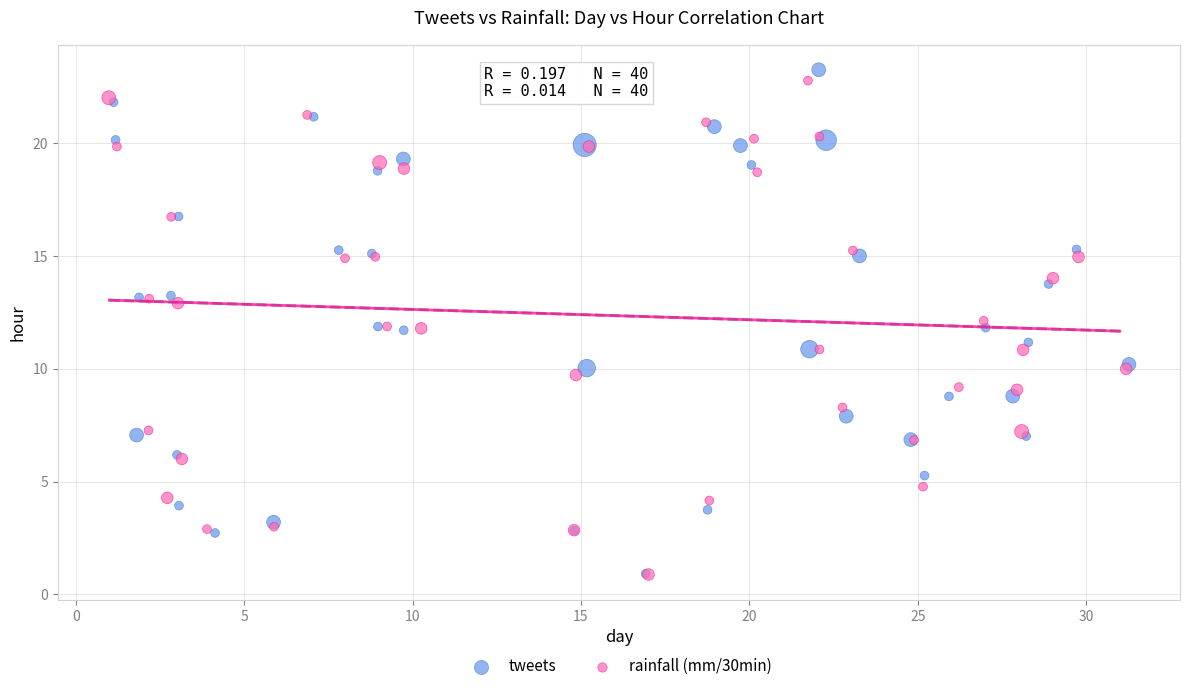

Which series has the largest Y range (max minus min)?

tweets